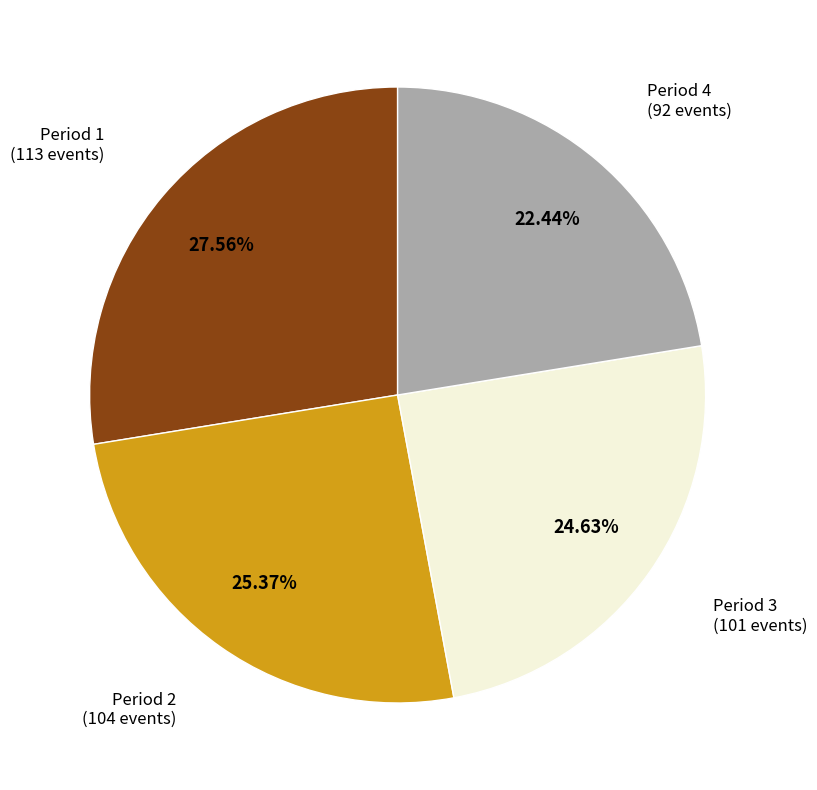

What is the total percentage of Period 2 and Period 3?

50.0%